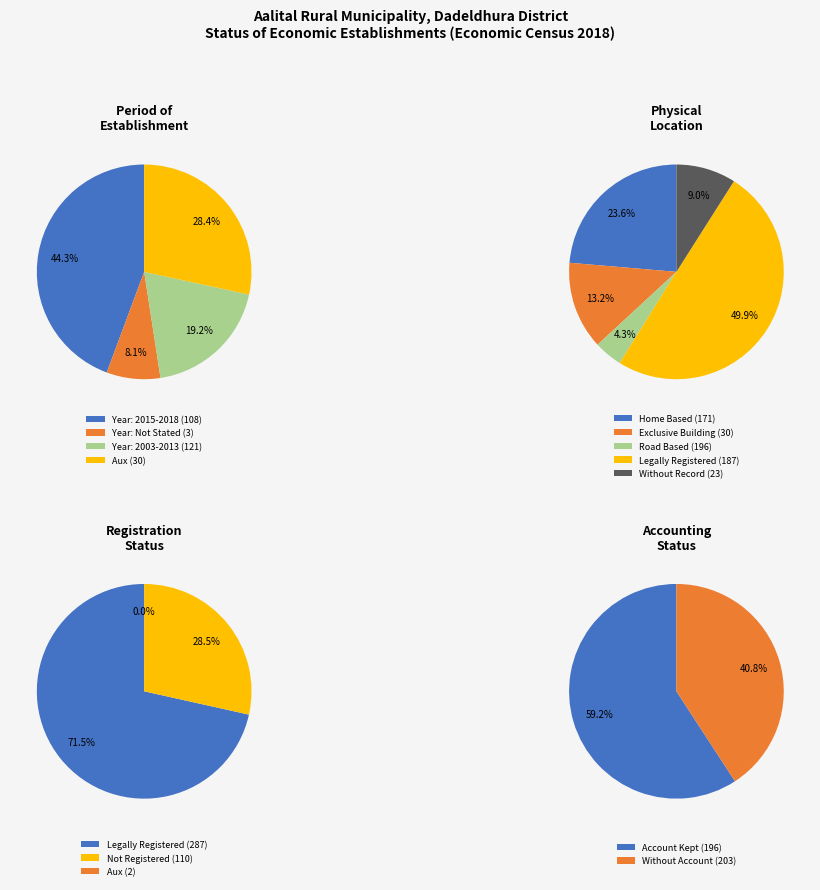

To the nearest percent, what is the combined percentage of 0 and 2?

64%